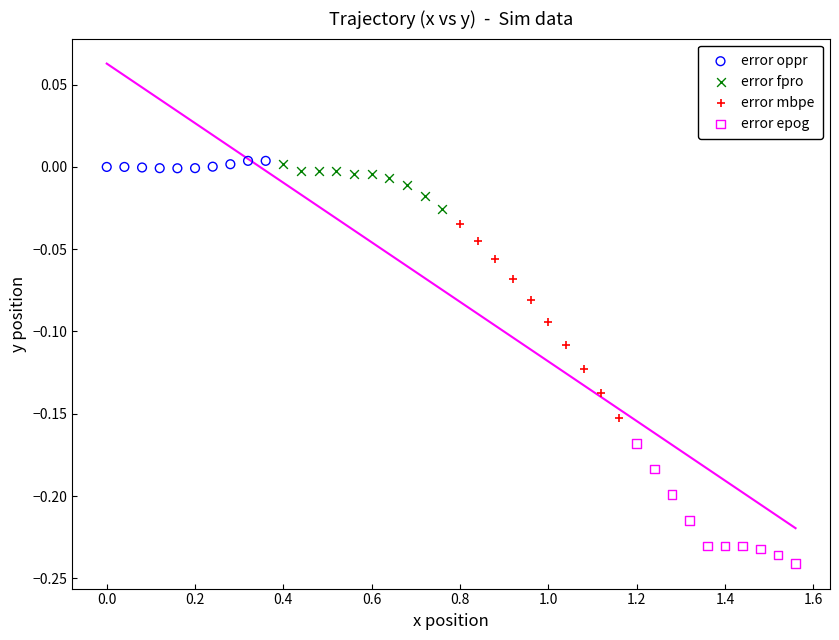

Which series contains the lowest Y value?

error epog